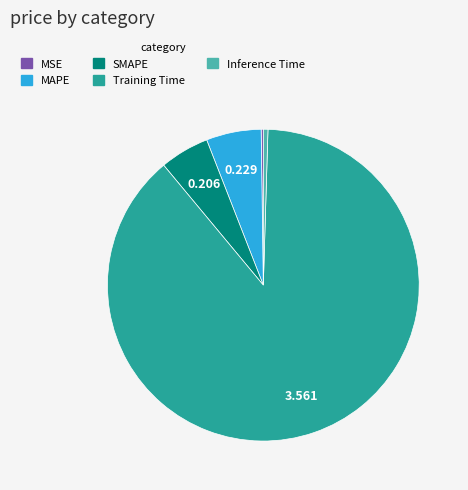

Which category has the biggest portion of the pie?

Training Time